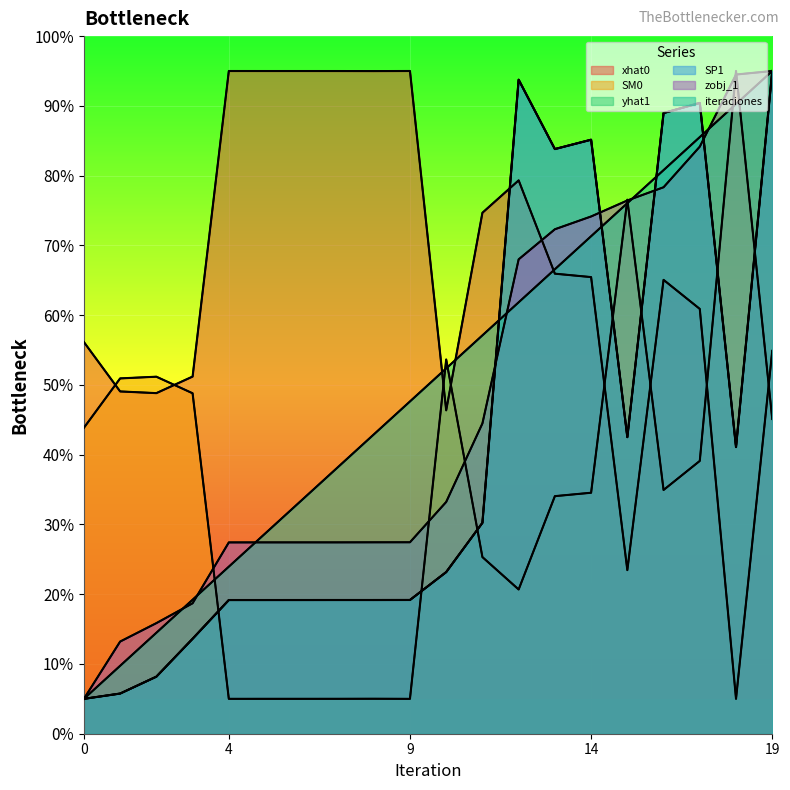

What is the spread (max minus min) of values at 16?

54.0